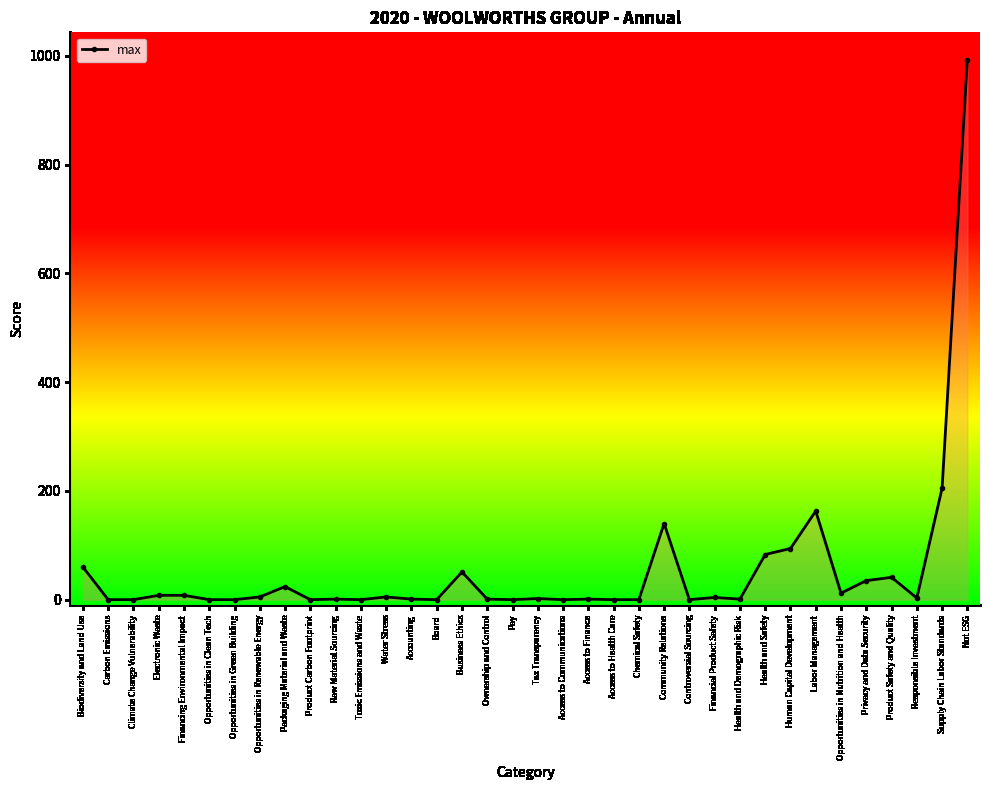

What is the label of the 35th point from the left?

Supply Chain Labor Standards